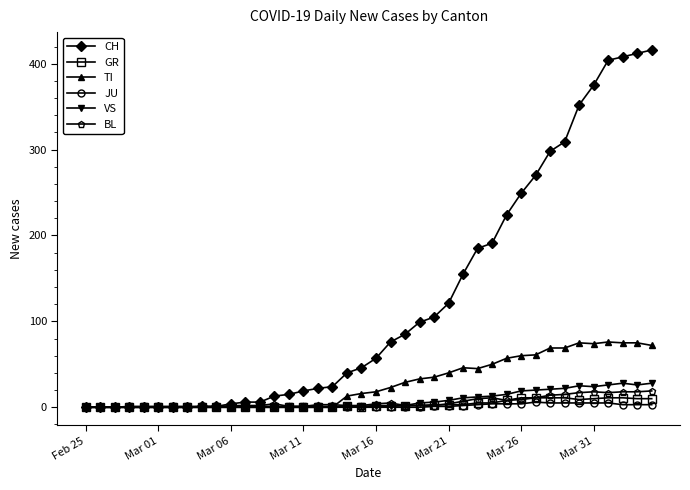

Which series has the widest spread of values?

CH